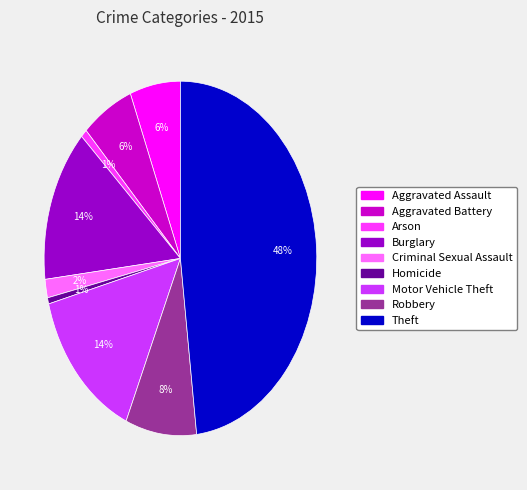

How many slices are in this pie chart?

9